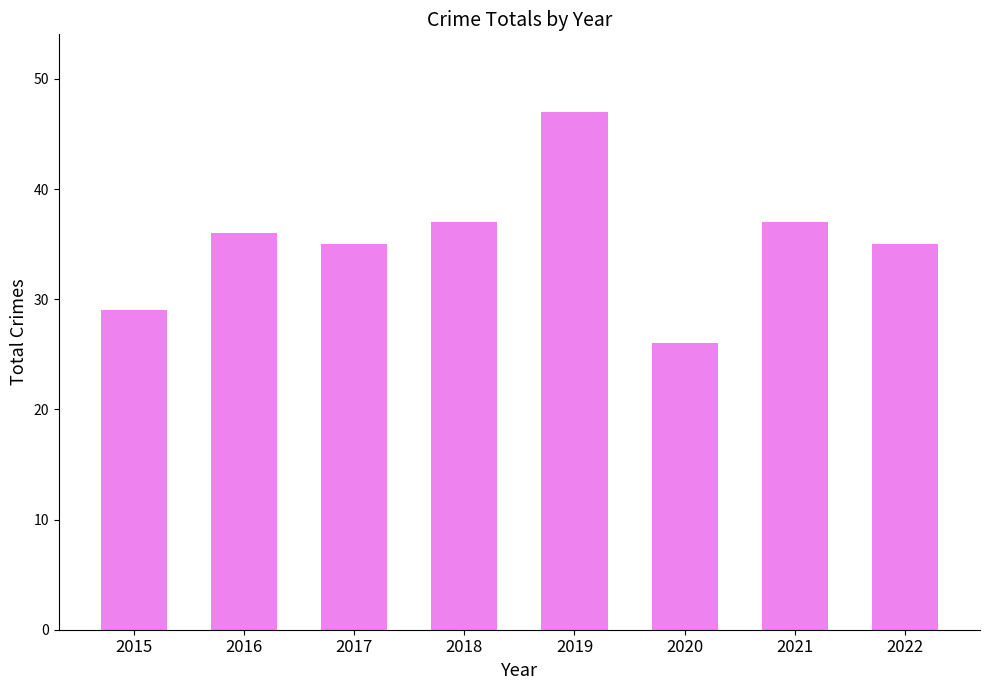

What is the approximate value at 2015, to the nearest 10?

30